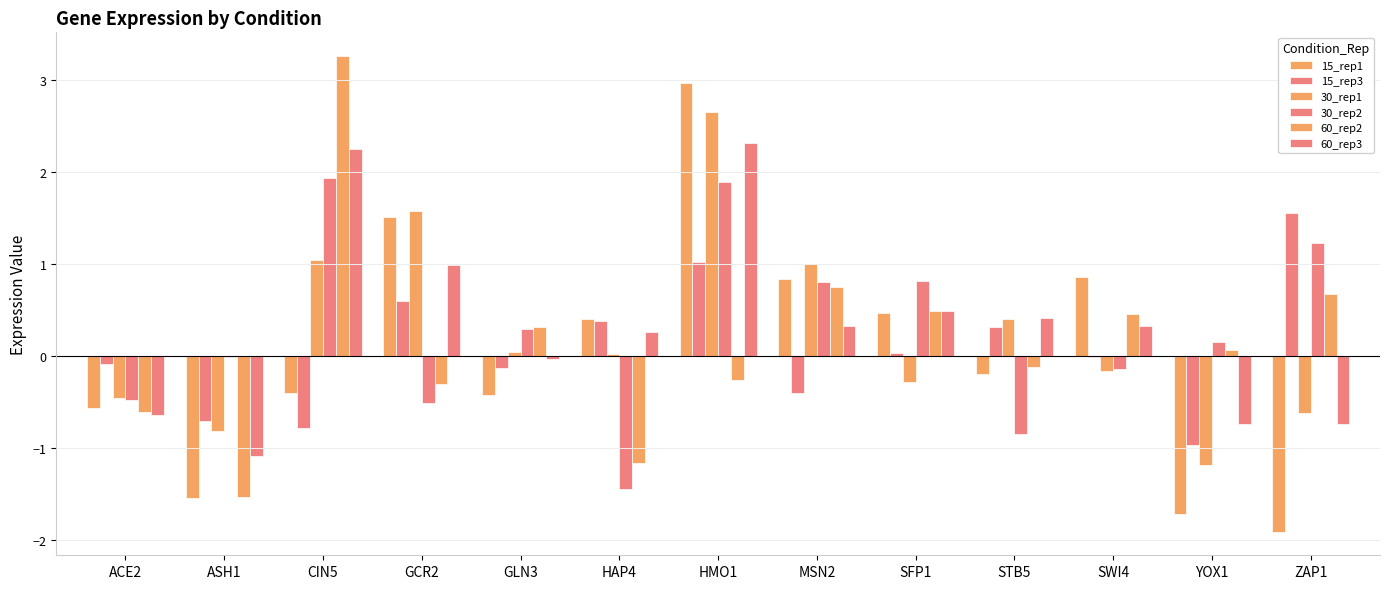

What is the label of the 6th bar from the right?

MSN2